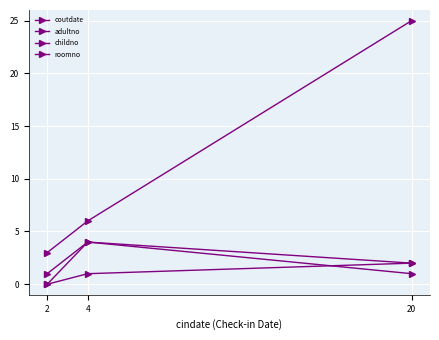

How many values in roomno are above zero?

2